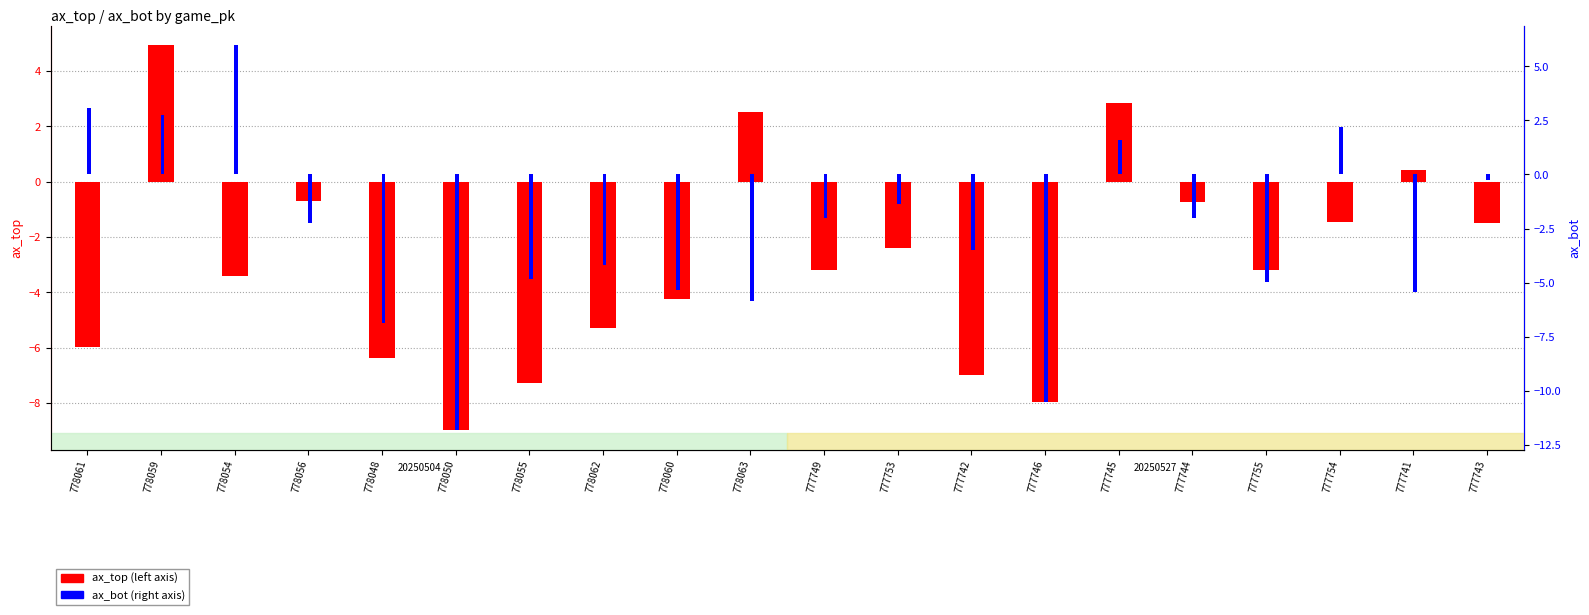

Between 777749 and 778060, which is larger?

777749